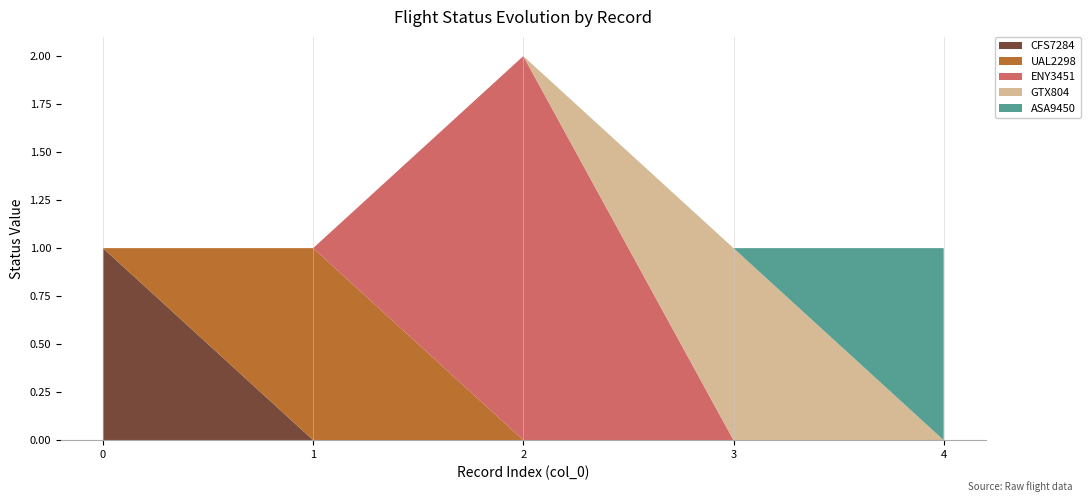

The value of CFS7284 at 2 is 0. True or false?

True